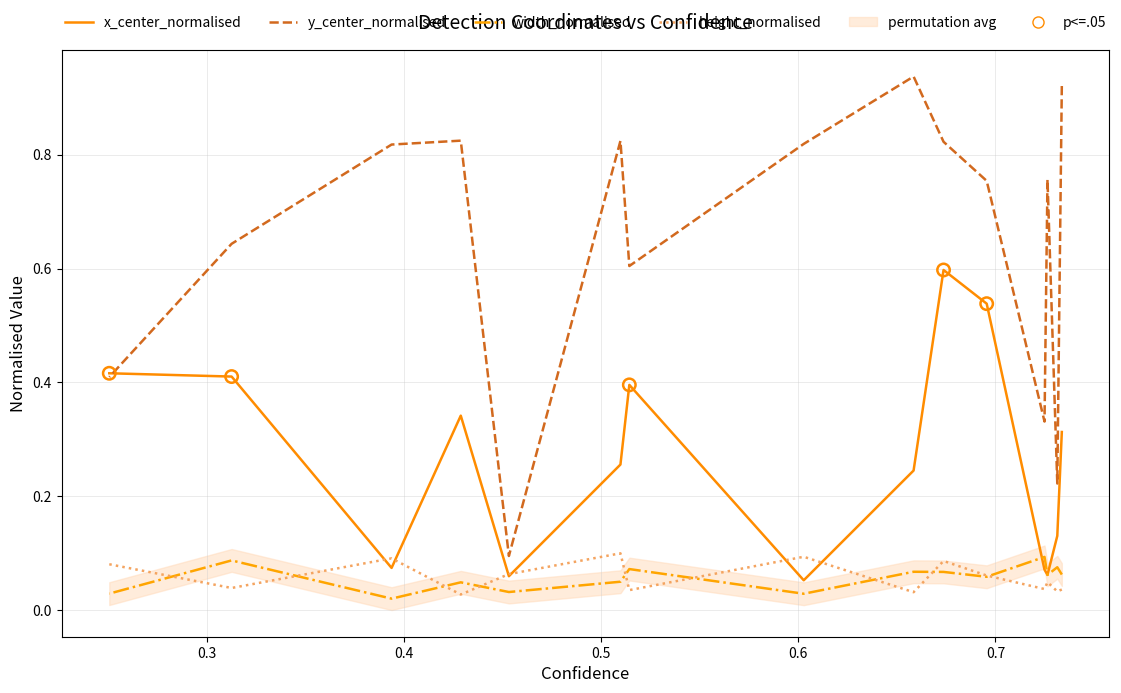

Which series contains the lowest Y value?

width_normalised